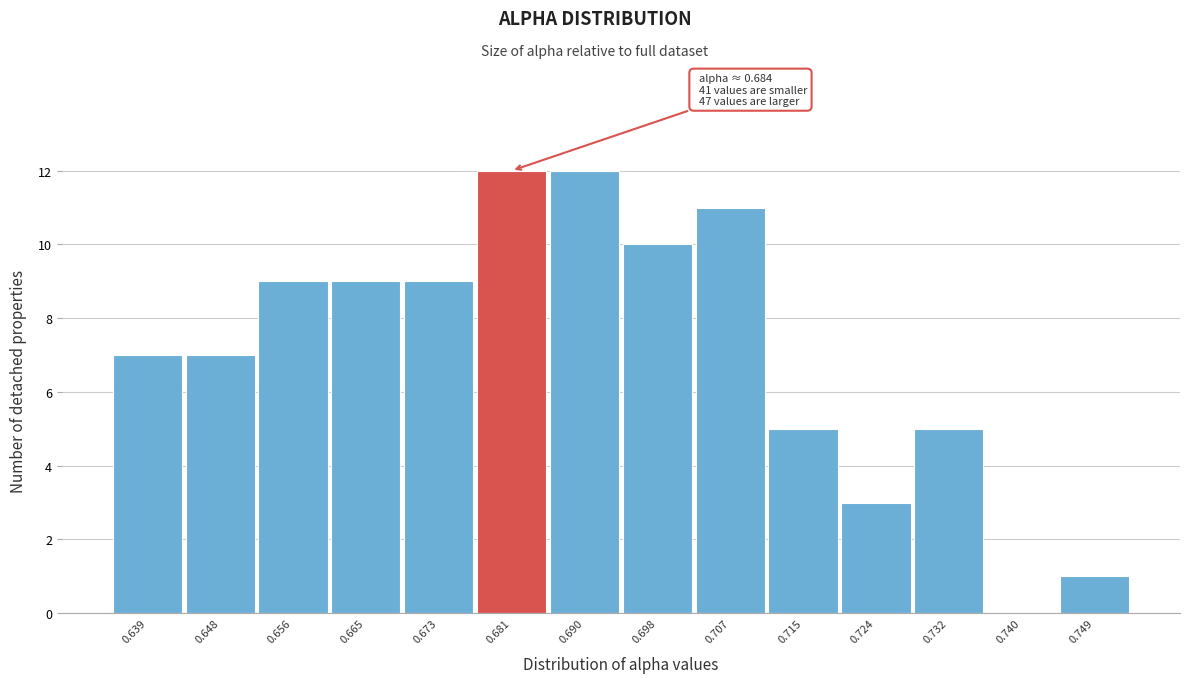

Reading right to left, what are all the values shown in this chart?

0.749=1	0.740=0	0.732=5	0.724=3	0.715=5	0.707=11	0.698=10	0.690=12	0.681=12	0.673=9	0.665=9	0.656=9	0.648=7	0.639=7